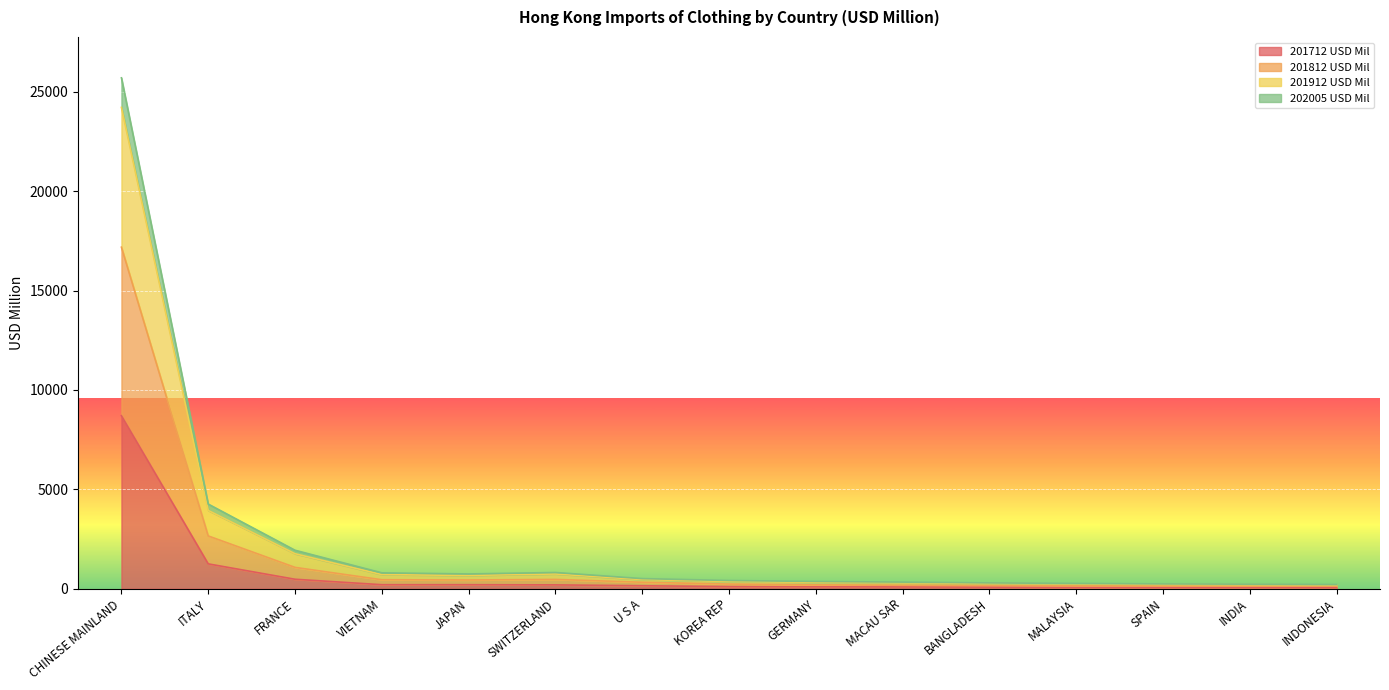

What is the total value across all series at SWITZERLAND?

816.6